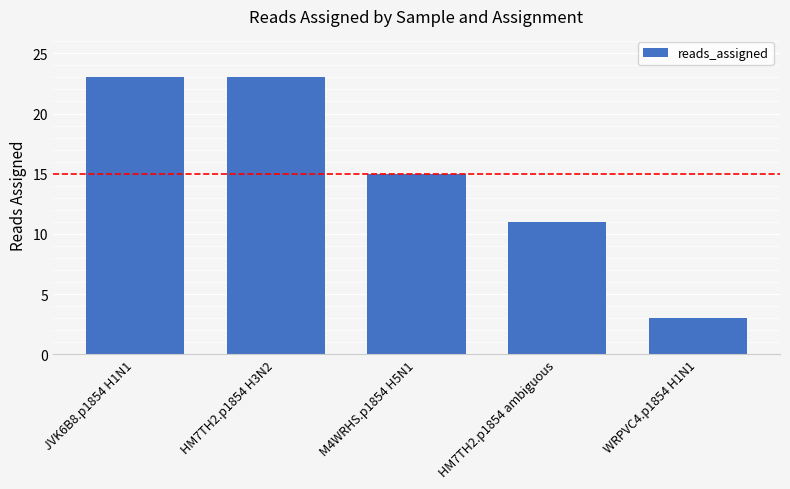

How many data points are less than 15?

2